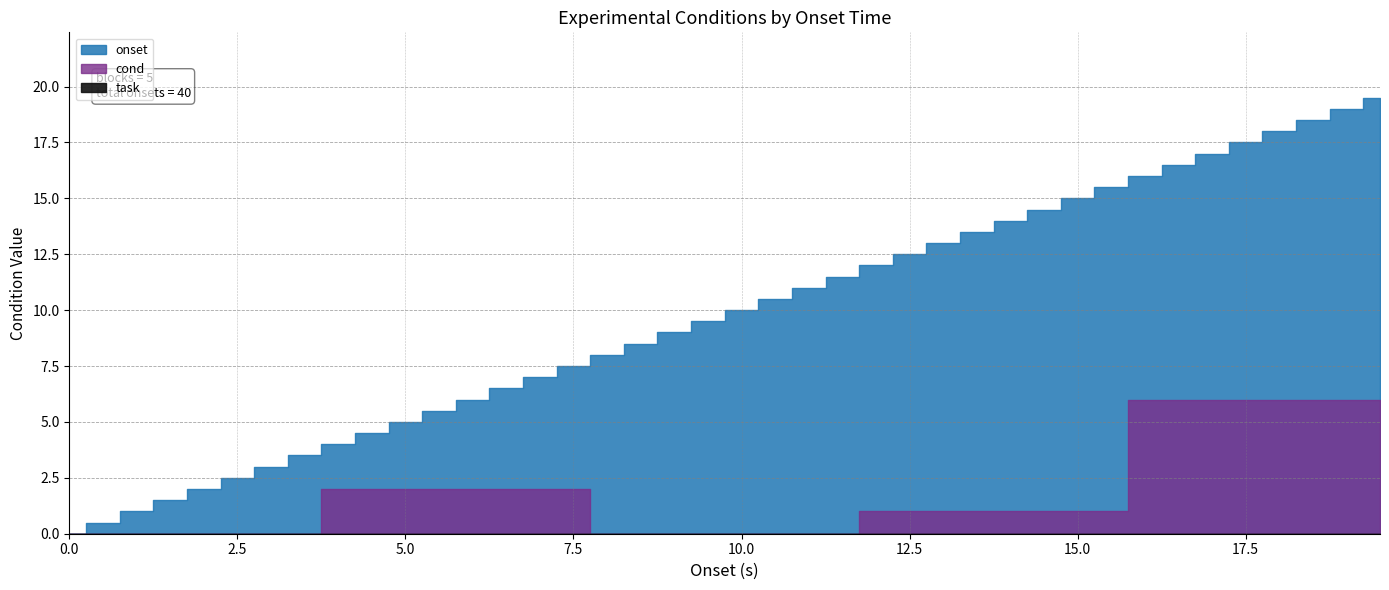

True or false: cond and onset cross at least once.

False